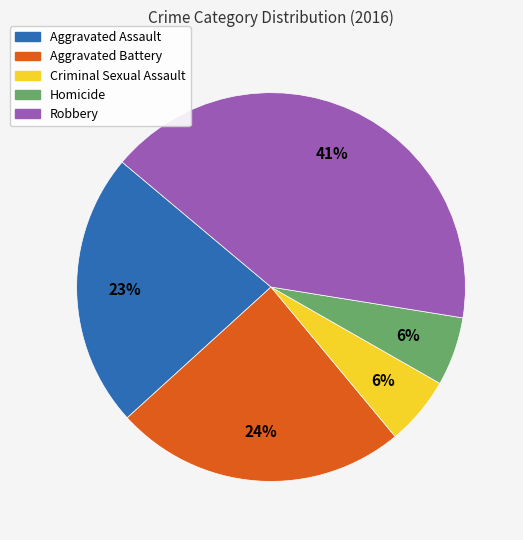

Is it true that Homicide is 6% of the pie?

True